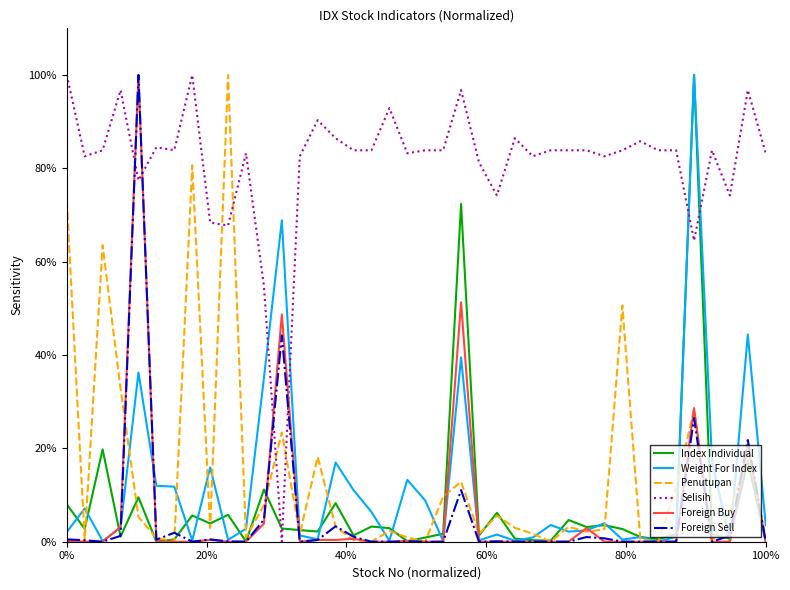

How many intersections are there between Selisih and Foreign Buy?

4